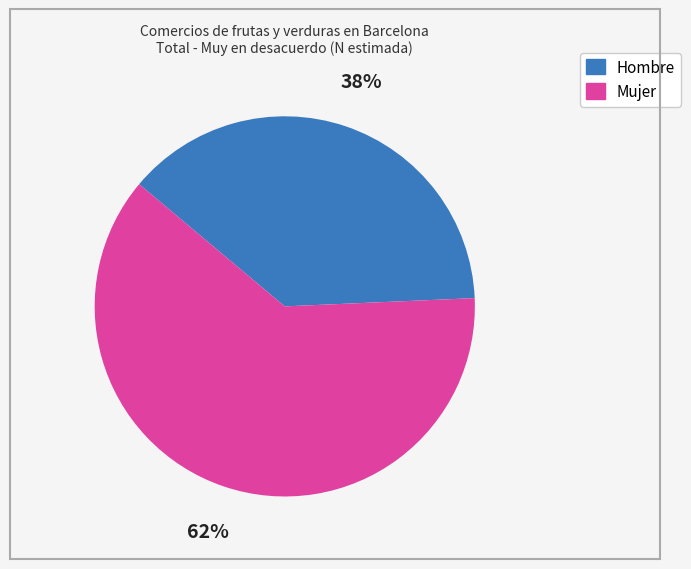

Is it true that Mujer is 62% of the pie?

True